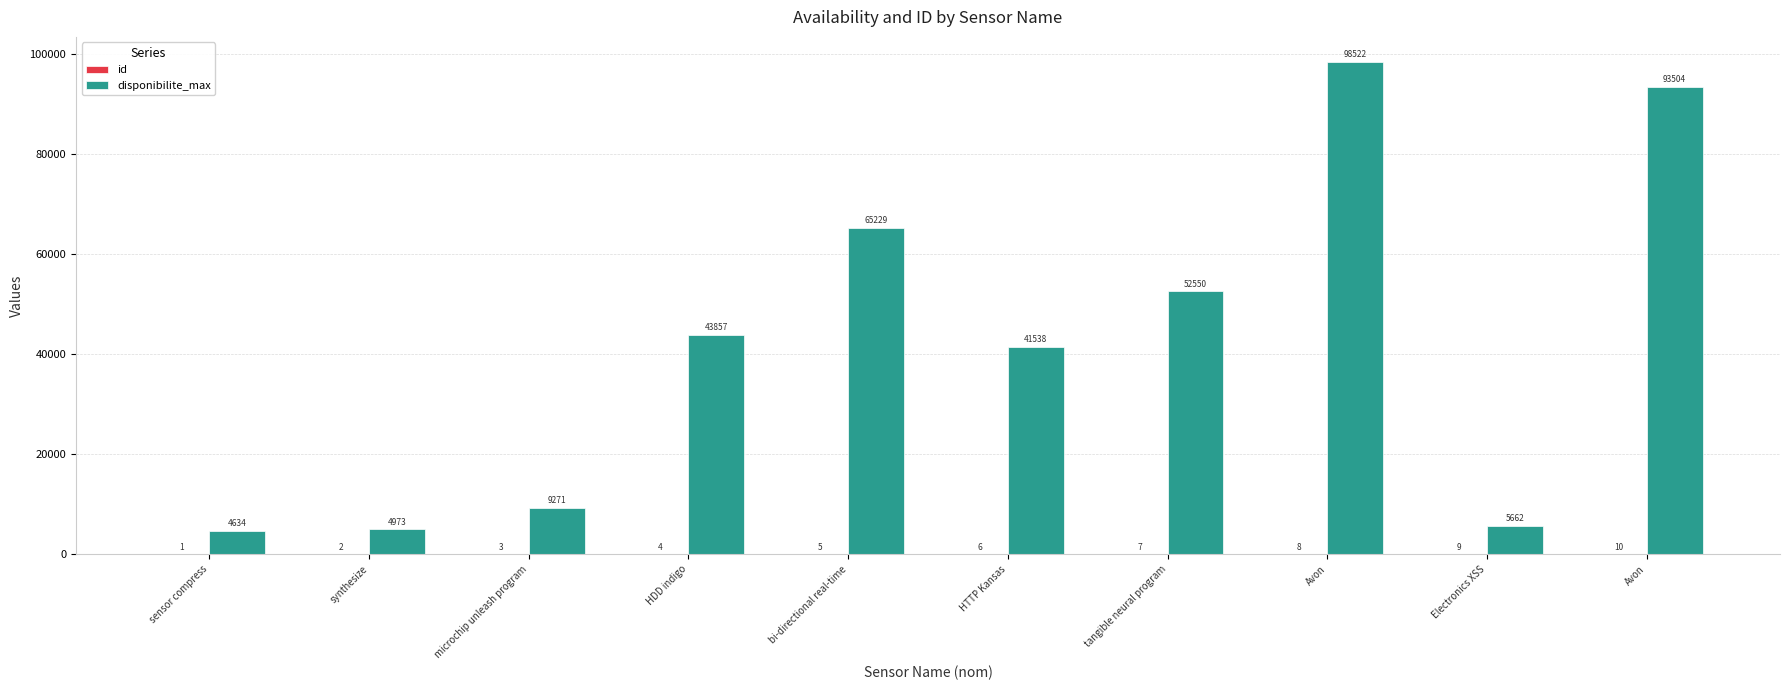

Reading right to left, extract all data points from this chart.

id: Avon=10	Electronics XSS=9	Avon=8	tangible neural program=7	HTTP Kansas=6	bi-directional real-time=5	HDD indigo=4	microchip unleash program=3	synthesize=2	sensor compress=1
disponibilite_max: Avon=93504	Electronics XSS=5662	Avon=98522	tangible neural program=52550	HTTP Kansas=41538	bi-directional real-time=65229	HDD indigo=43857	microchip unleash program=9271	synthesize=4973	sensor compress=4634